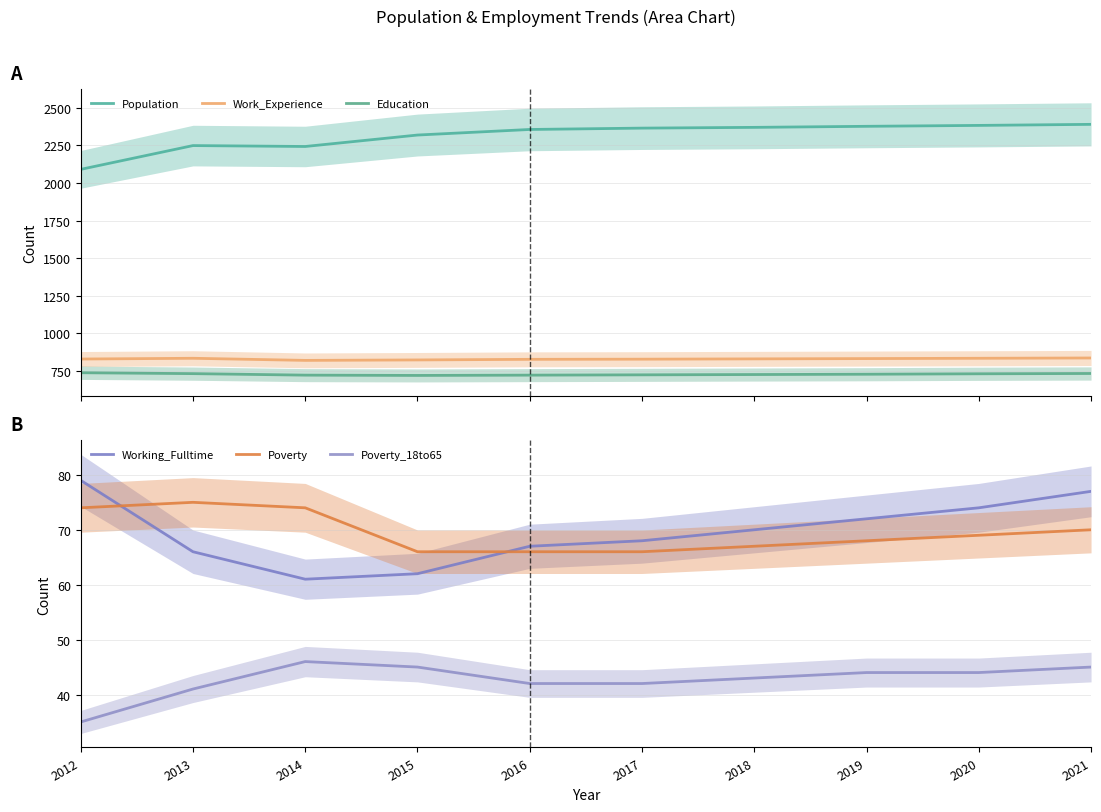

Reading left to right, transcribe all the data shown in this chart.

Population: 2012=2090	2013=2248	2014=2242	2015=2318	2016=2355	2017=2364	2018=2369	2019=2376	2020=2382	2021=2389
Work_Experience: 2012=830	2013=835	2014=821	2015=824	2016=828	2017=829	2018=831	2019=833	2020=835	2021=837
Education: 2012=739	2013=733	2014=723	2015=721	2016=723	2017=725	2018=727	2019=729	2020=732	2021=734
Working_Fulltime: 2012=79	2013=66	2014=61	2015=62	2016=67	2017=68	2018=70	2019=72	2020=74	2021=77
Poverty: 2012=74	2013=75	2014=74	2015=66	2016=66	2017=66	2018=67	2019=68	2020=69	2021=70
Poverty_18to65: 2012=35	2013=41	2014=46	2015=45	2016=42	2017=42	2018=43	2019=44	2020=44	2021=45